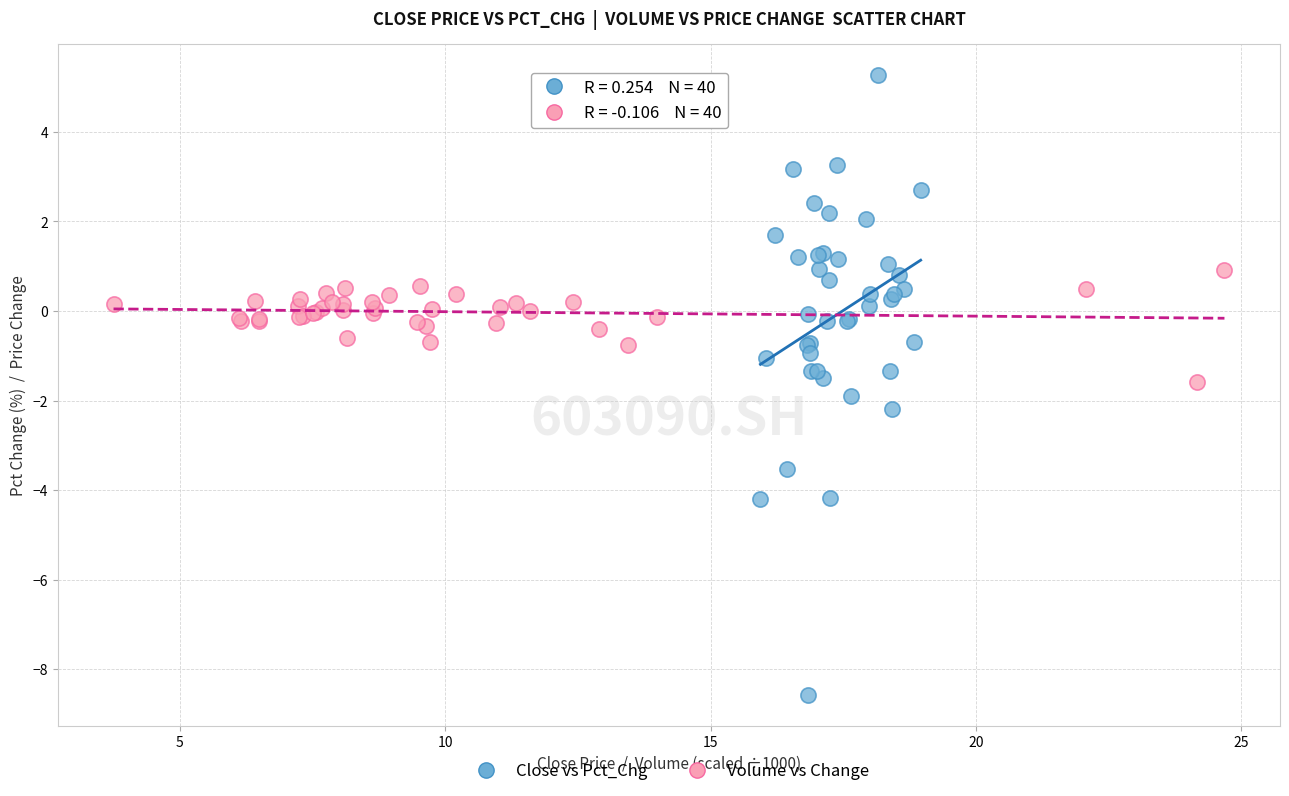

Which series reaches the maximum Y coordinate?

Close vs Pct_Chg